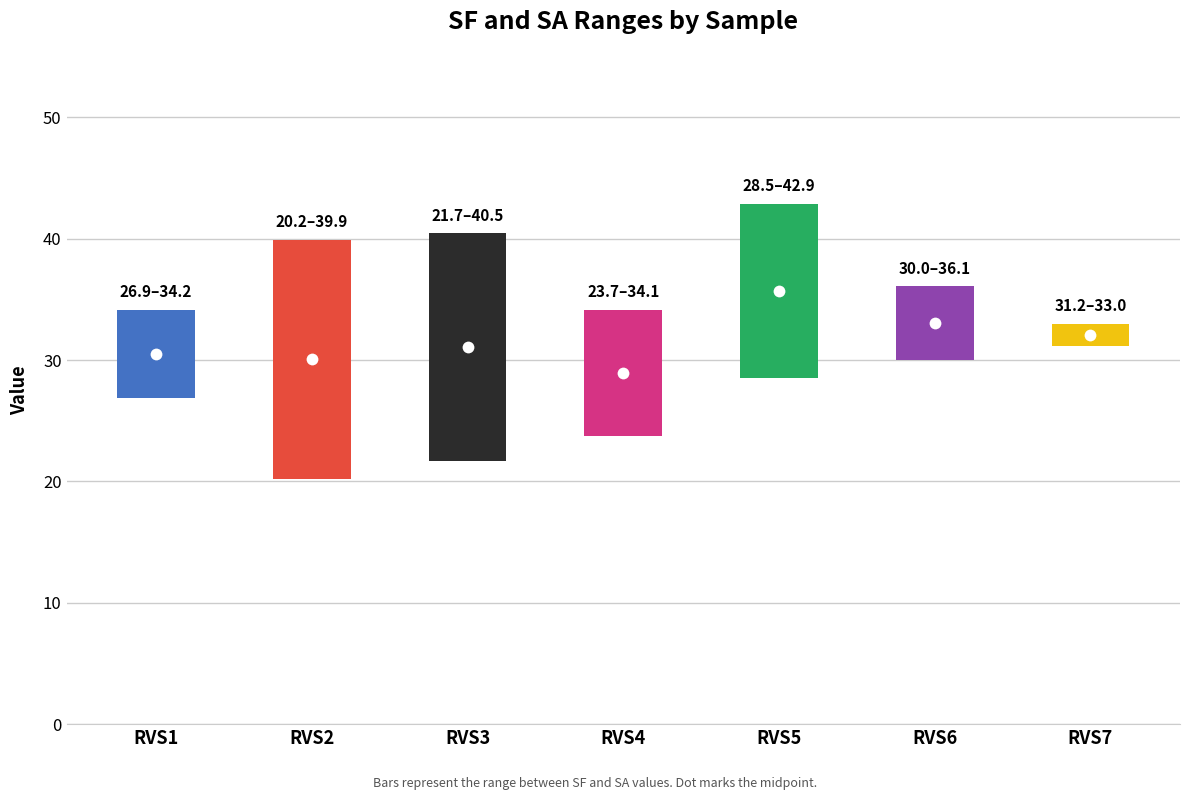

What is the maximum value for SA?

42.9